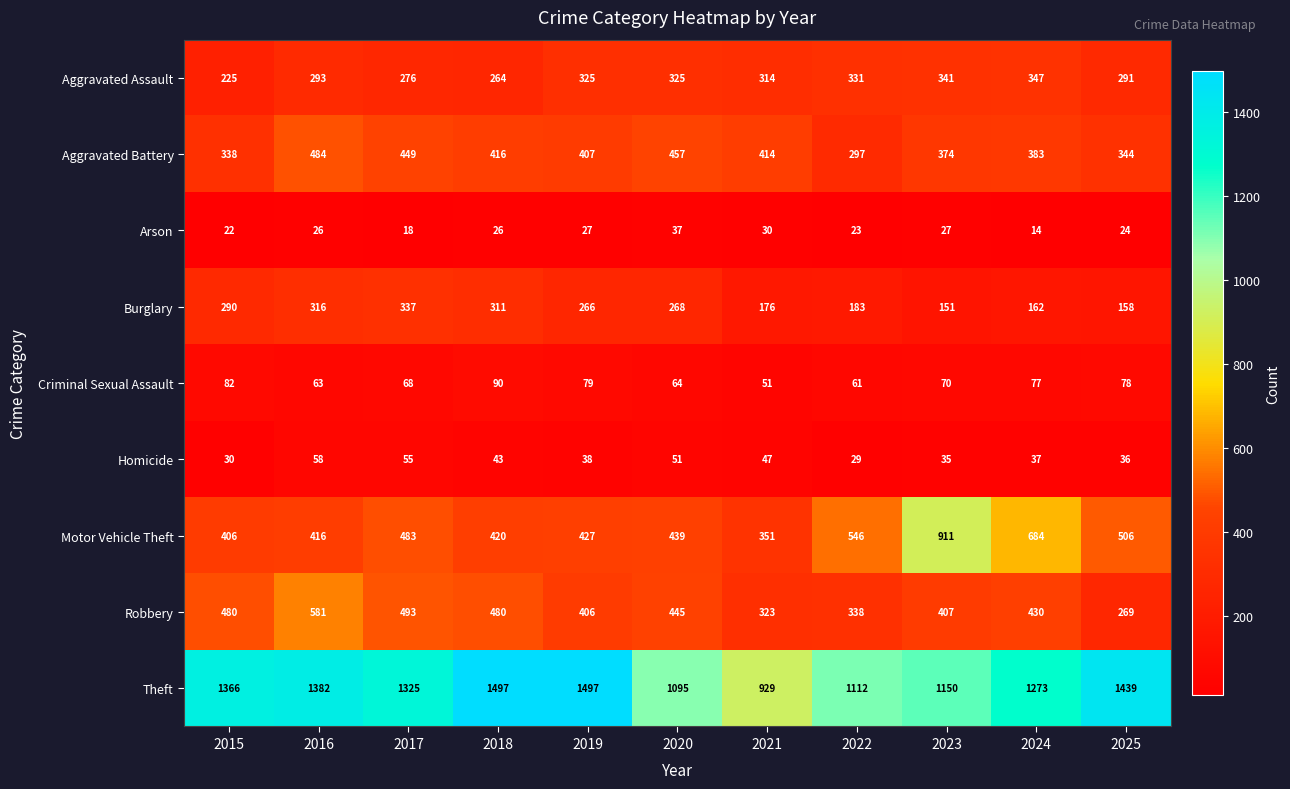

What is the maximum value for Aggravated Assault?

347